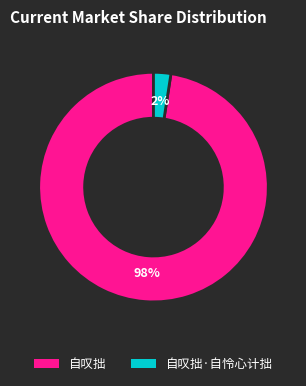

Which category accounts for the majority?

自叹拙